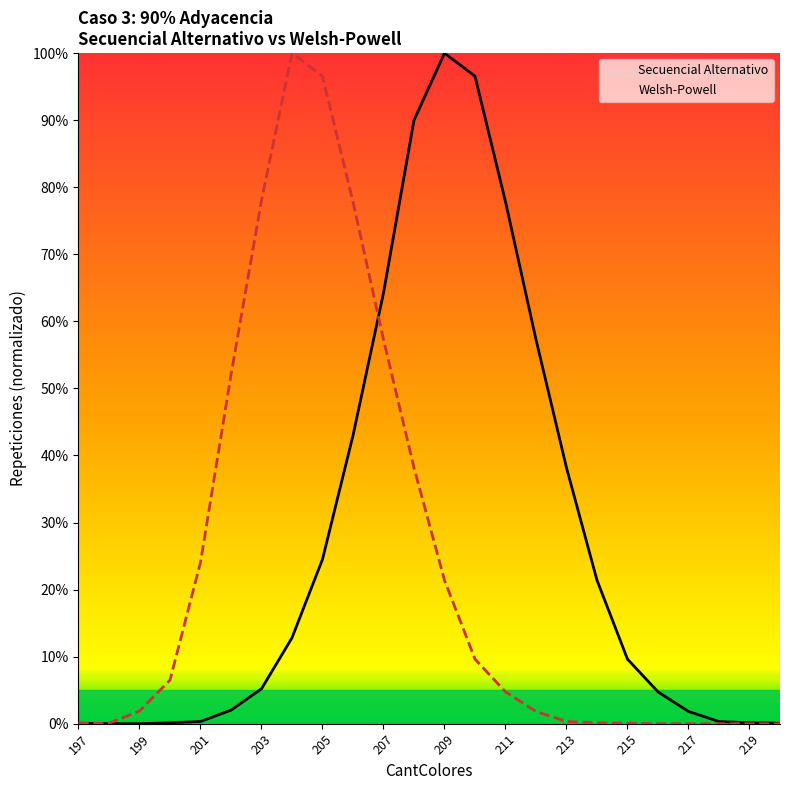

Between 203 and 20, which series saw the biggest shift?

Welsh-Powell